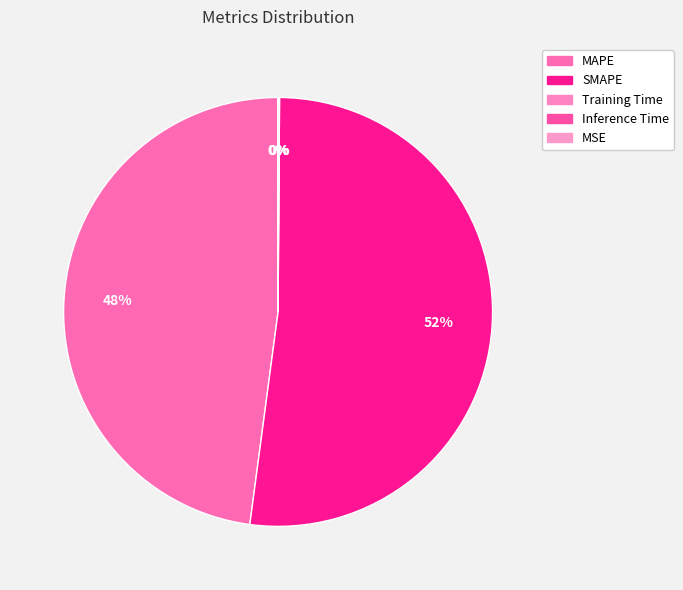

Is there any slice that represents more than half of the pie?

Yes